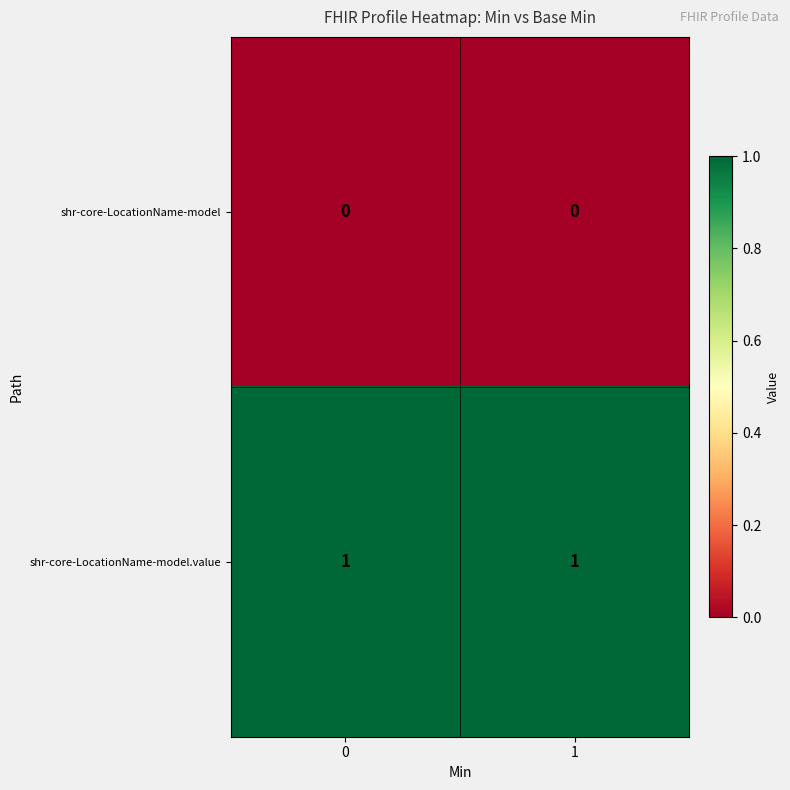

The shr-core-LocationName-model series shows 0 at 1. True or false?

True